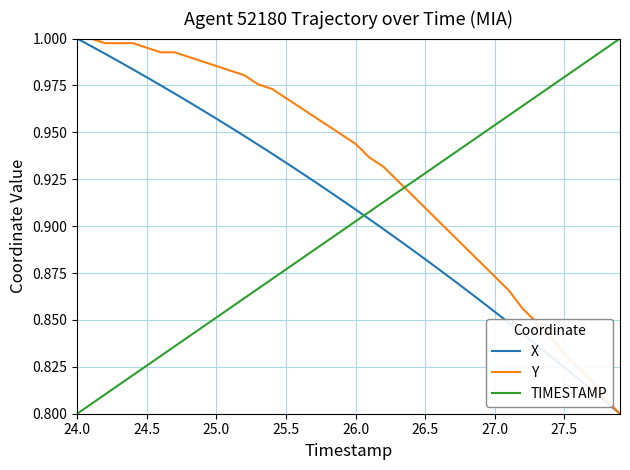

How many series are shown in this chart?

3